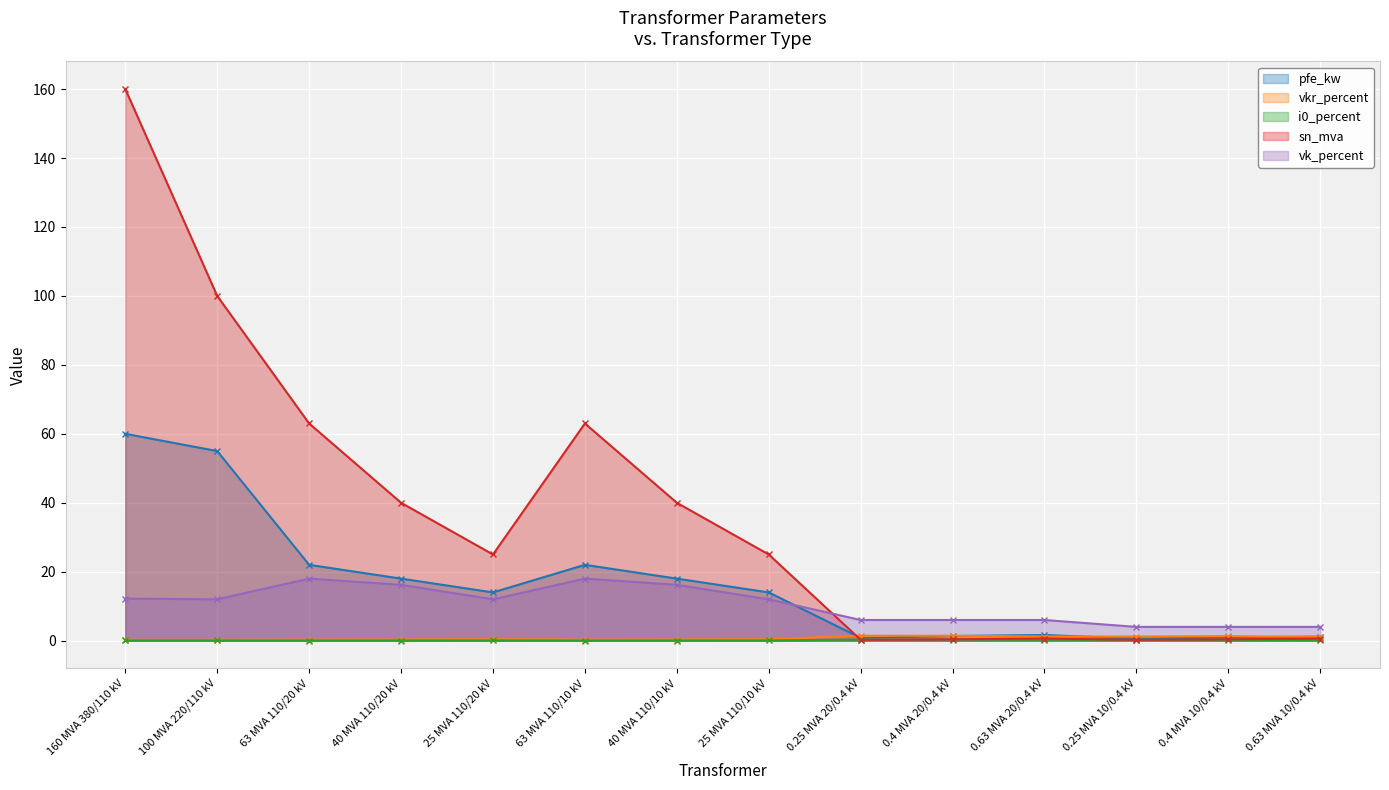

True or false: i0_percent and vkr_percent cross at least once.

False